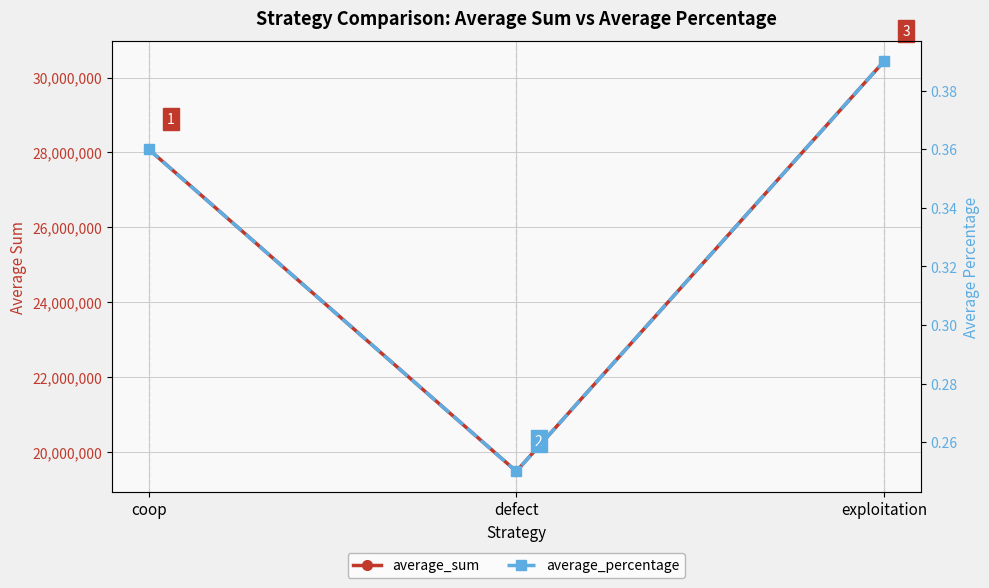

What position from the left is exploitation?

3